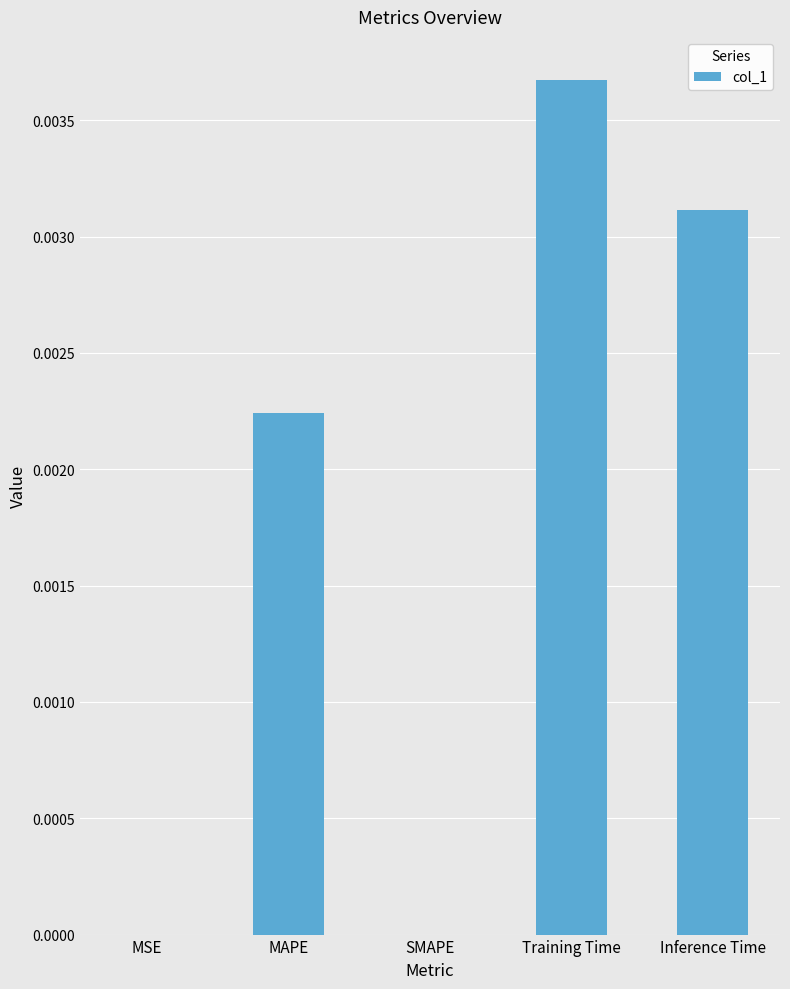

Between MAPE and Inference Time, which is larger?

Inference Time